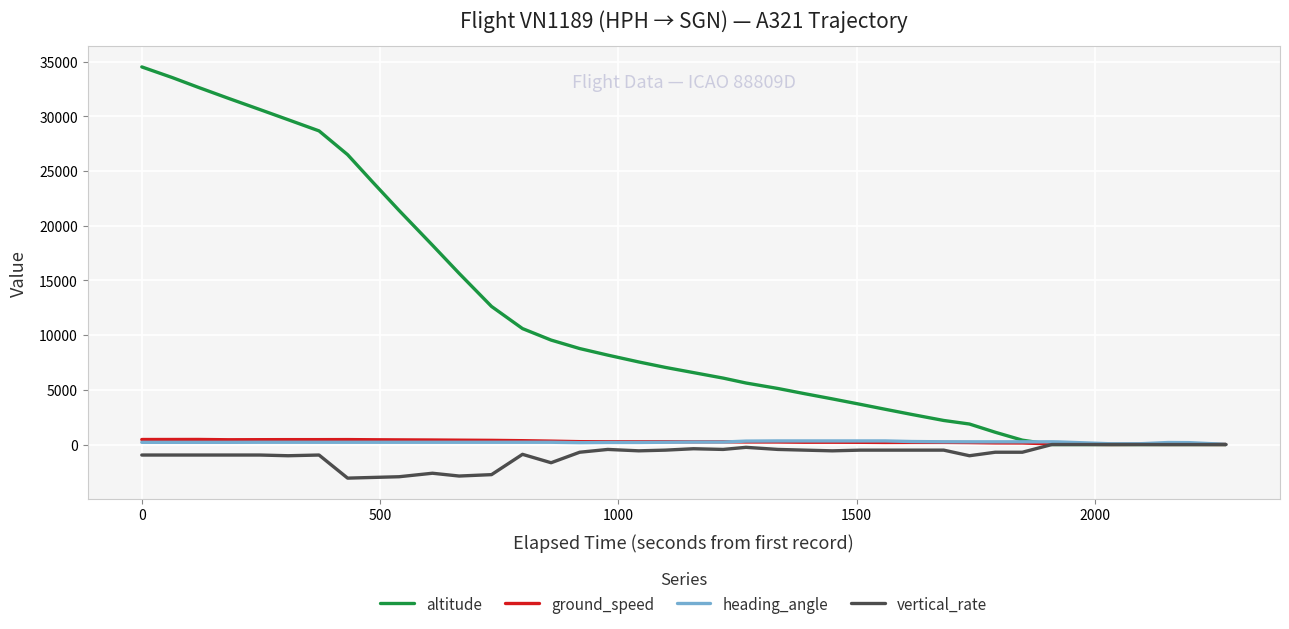

What is the lowest value of the vertical_rate series?

-3072